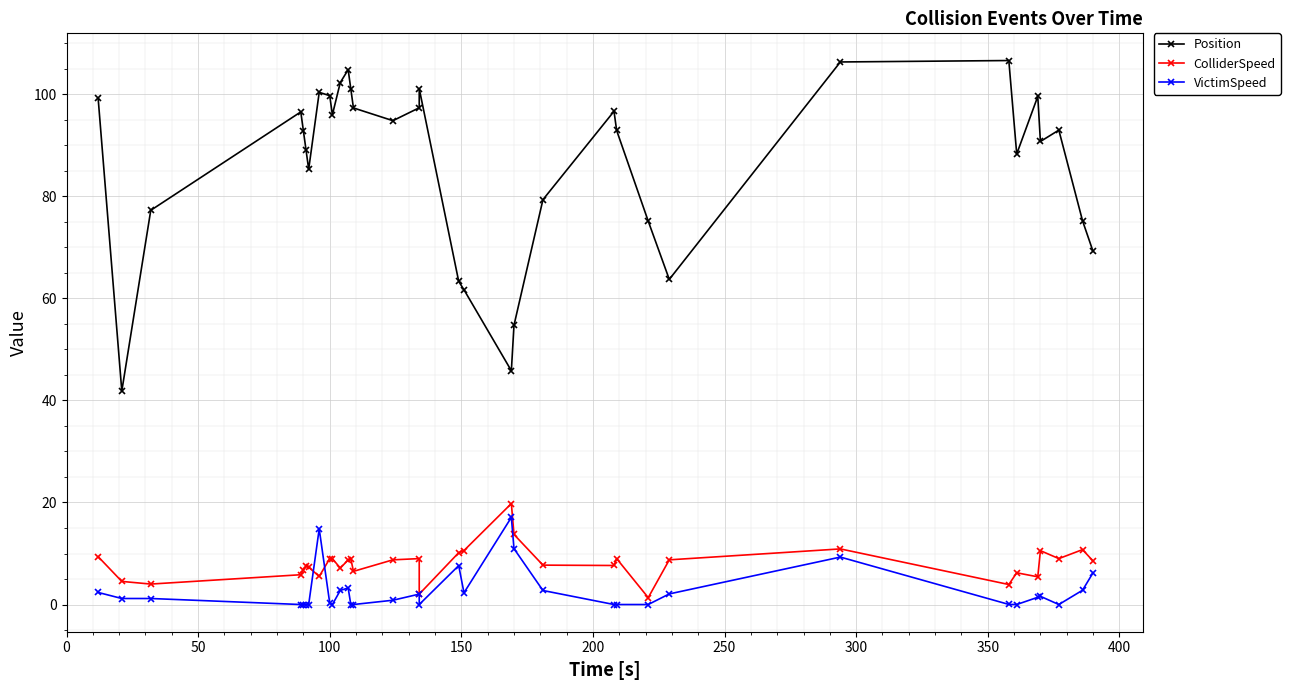

True or false: ColliderSpeed and Position intersect in this chart.

False